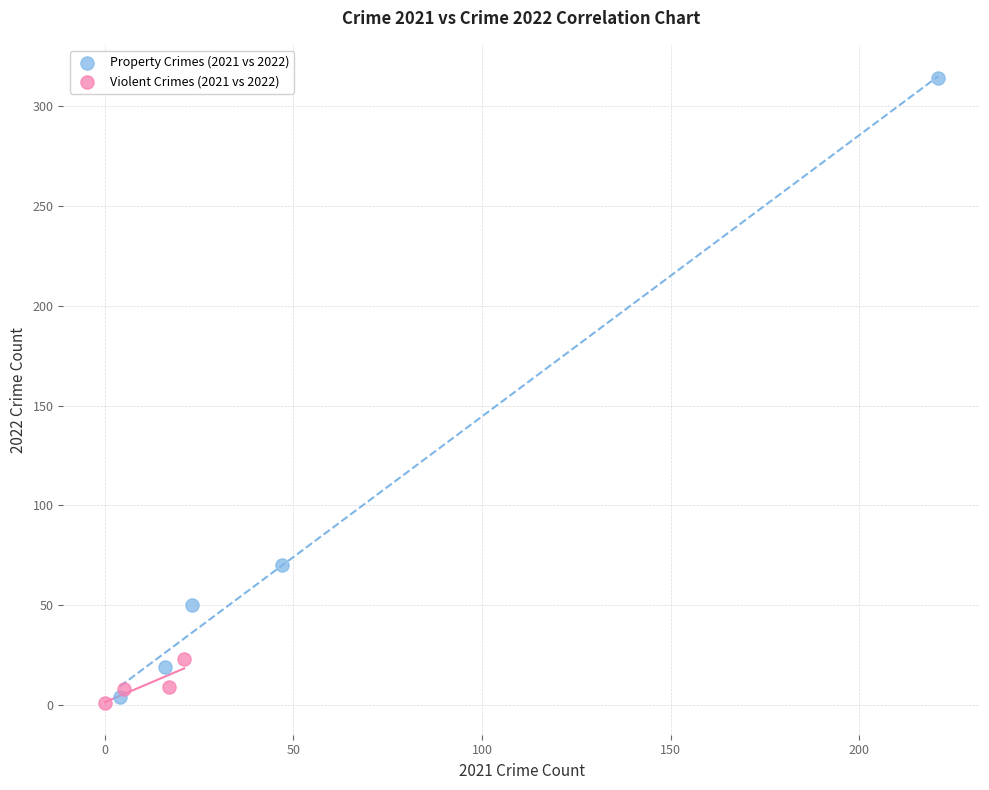

Which series has the largest Y range (max minus min)?

Property Crimes (2021 vs 2022)